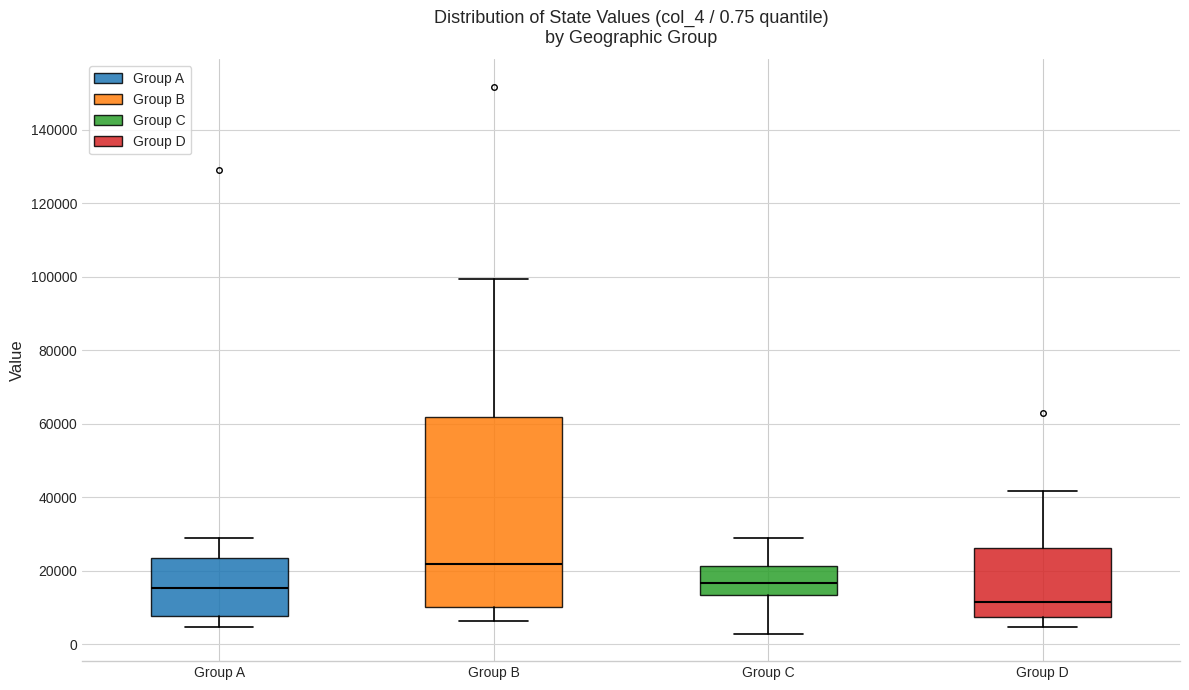

Which box has the lowest median line?

Group D